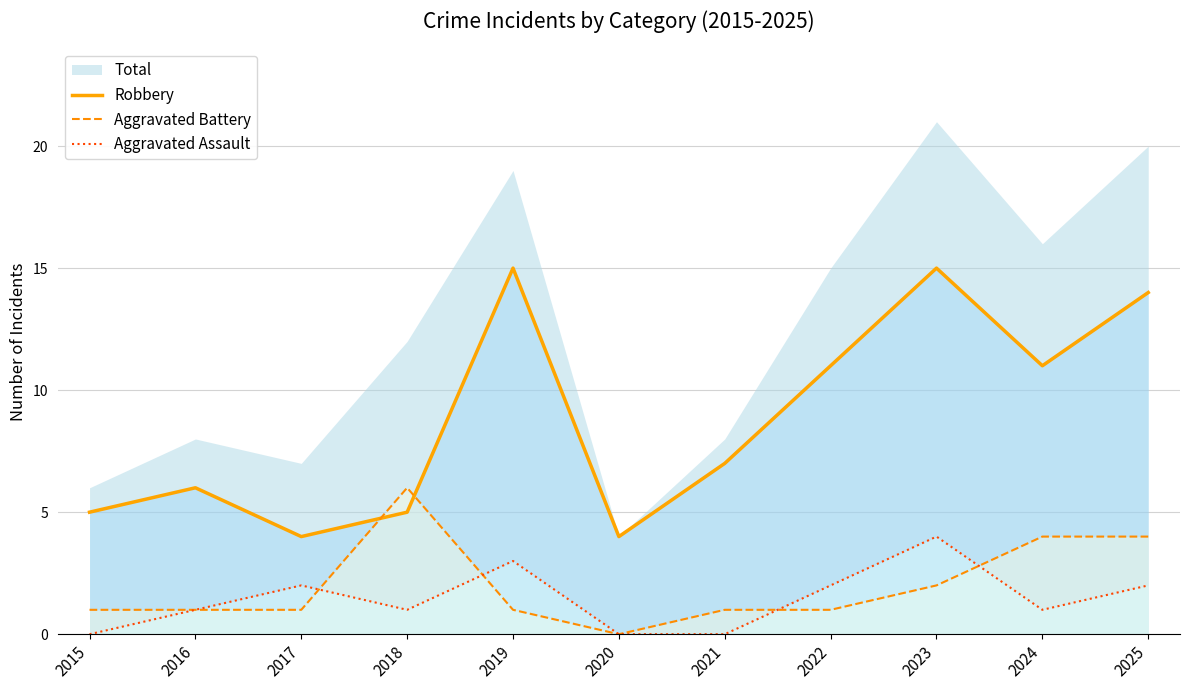

Where does the Robbery series first go above 7?

2019